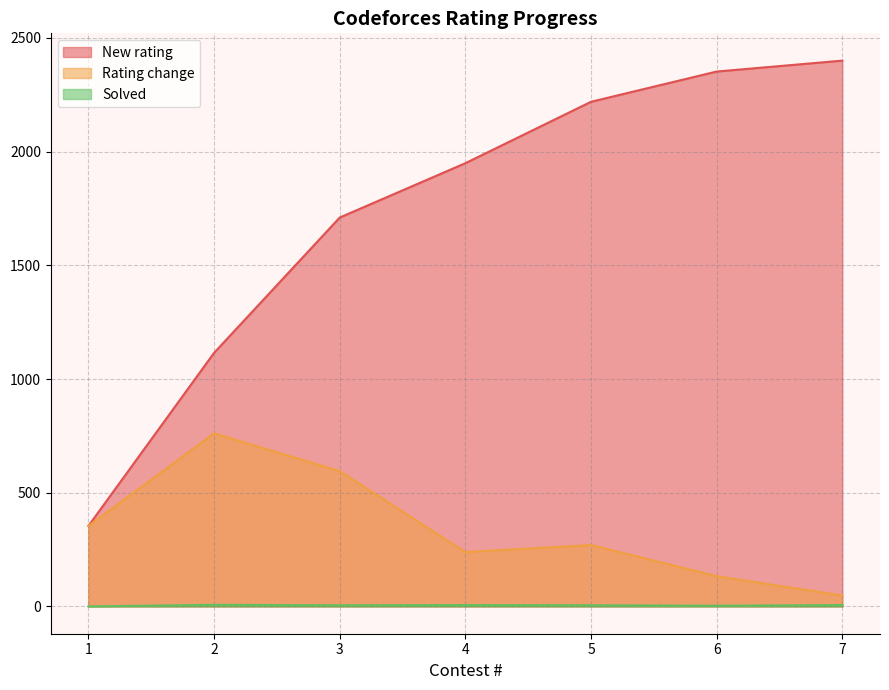

What is the sum of all Rating change values?

2400